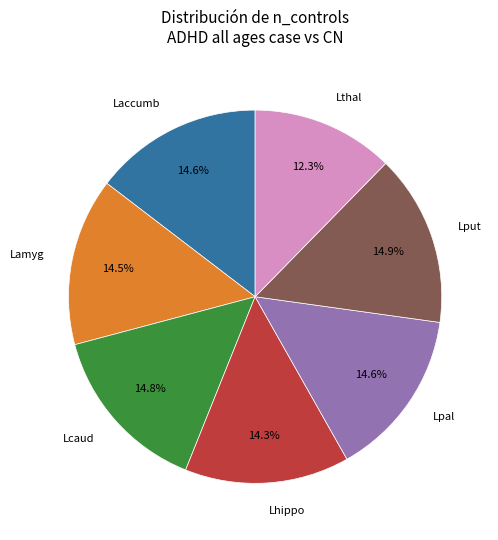

Is there a majority slice in this chart?

No